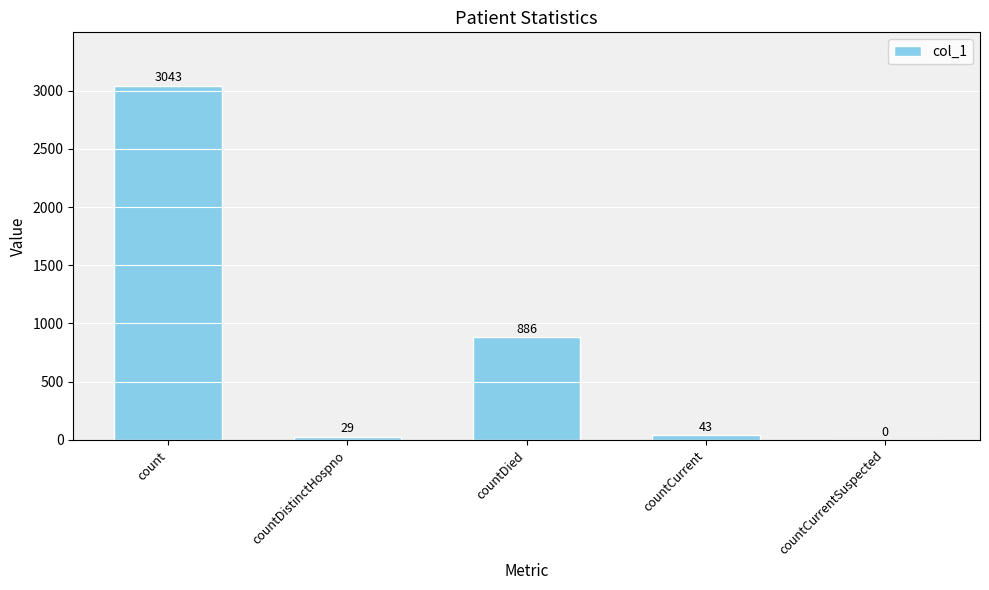

True or false: the data shows 1943 at count.

False